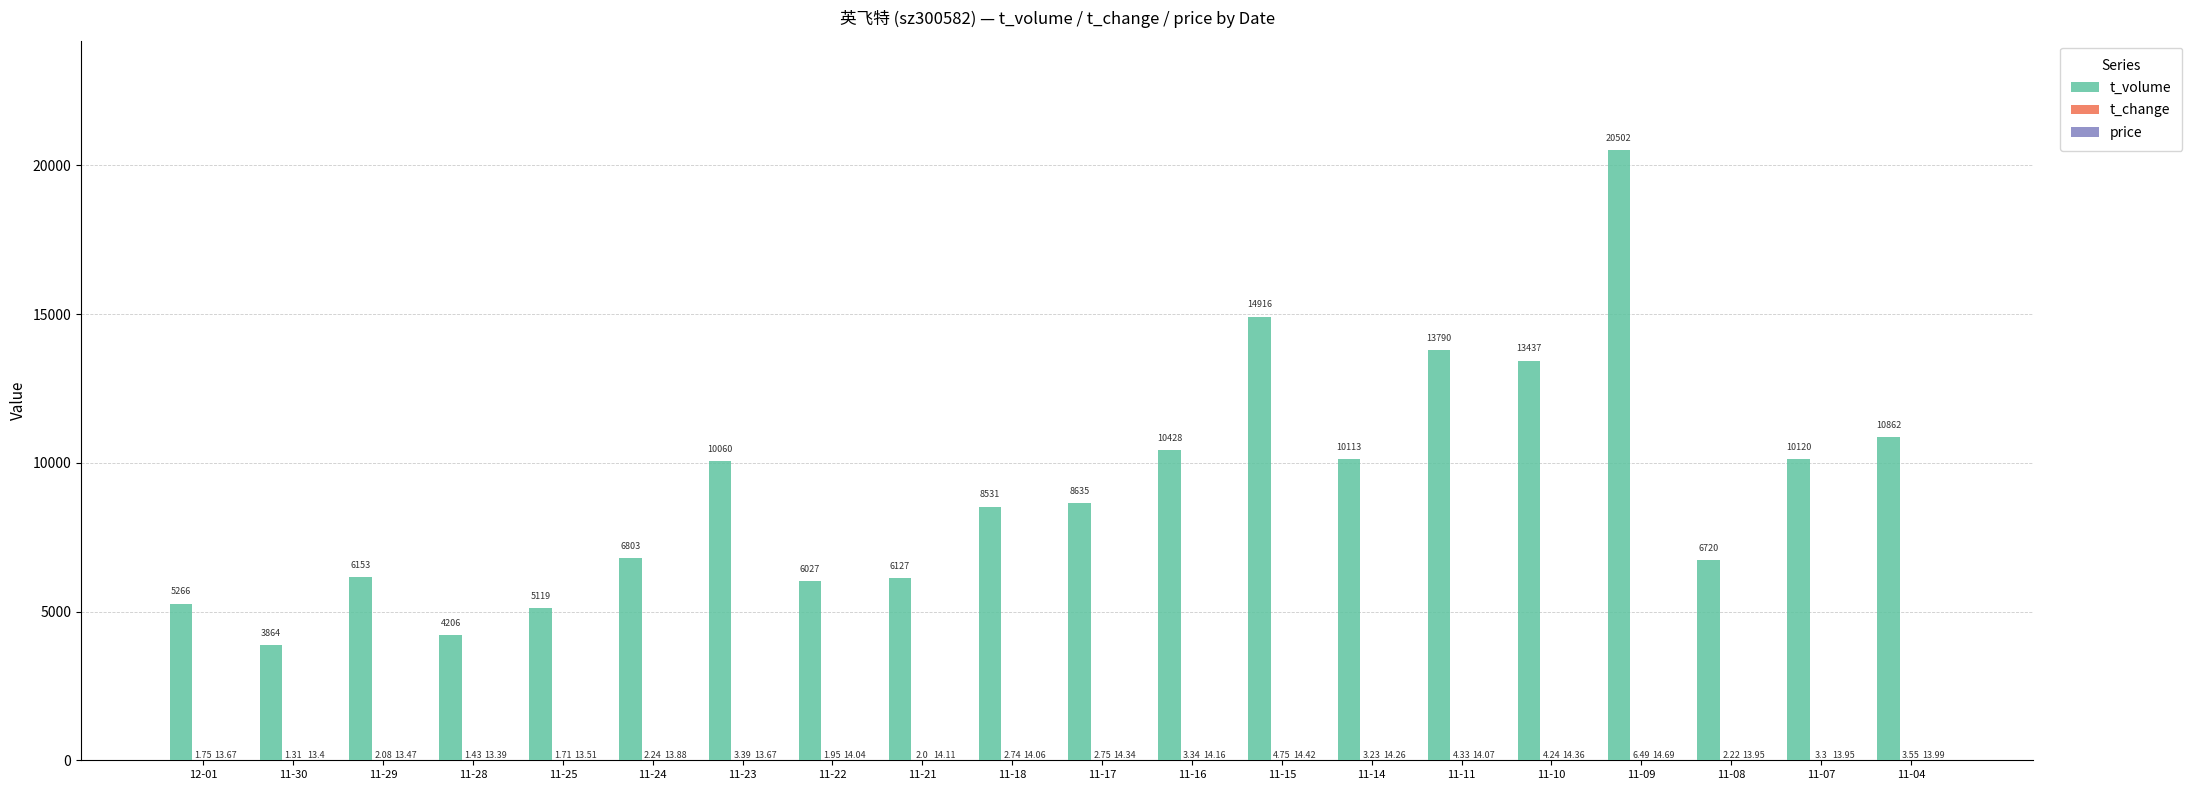

Between 11-10 and 11-07, which series saw the biggest shift?

t_volume